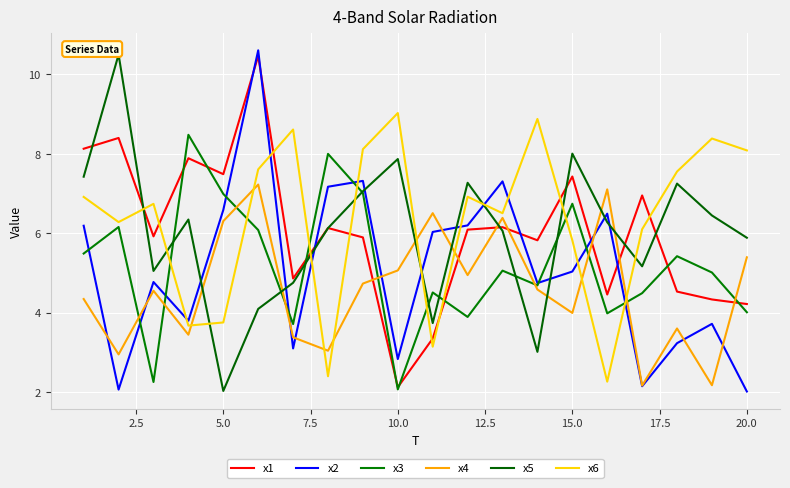

Does the chart have visible grid lines?

Yes